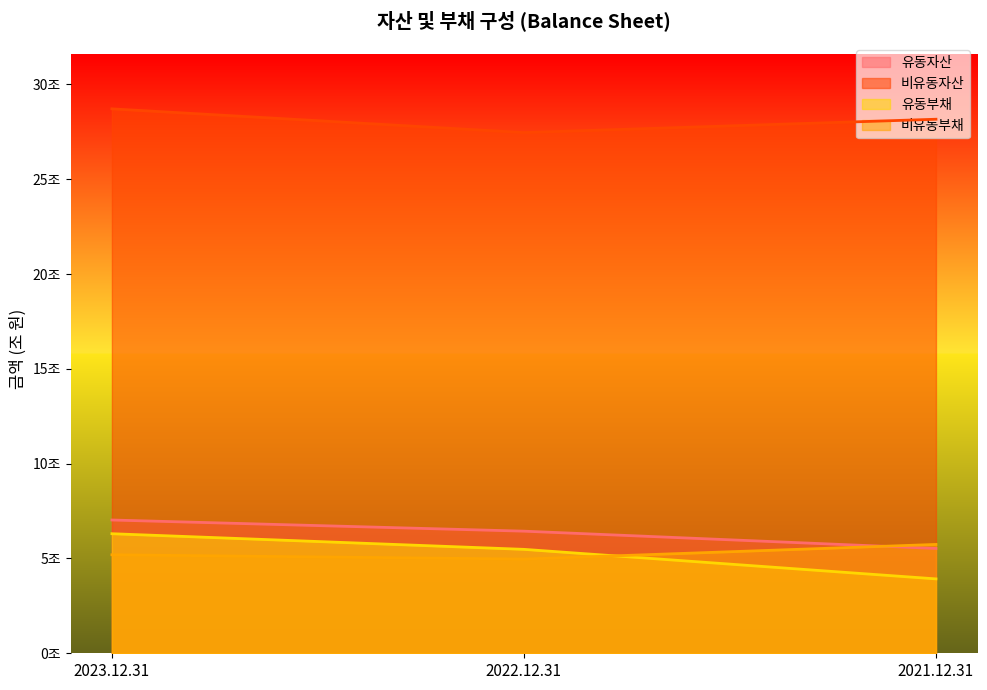

How many 유동자산 values are between 5527878425552 and 7028076457880?

3